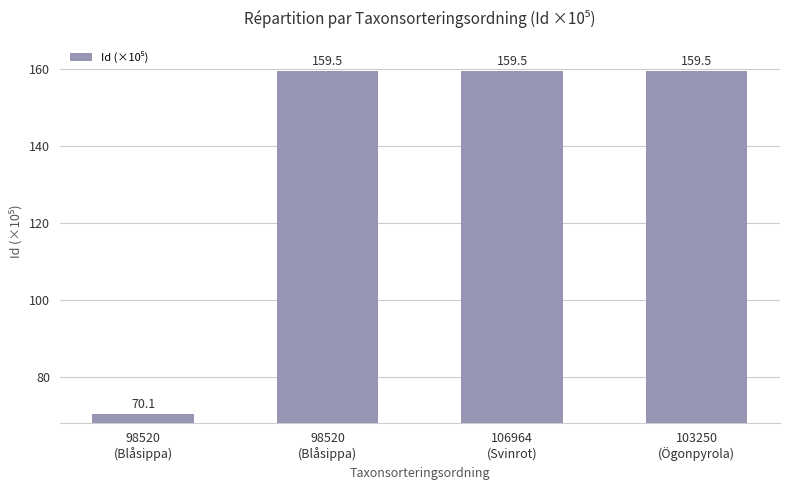

What is the sum of the values at 98520
(Blåsippa) and 98520
(Blåsippa)?

229.6